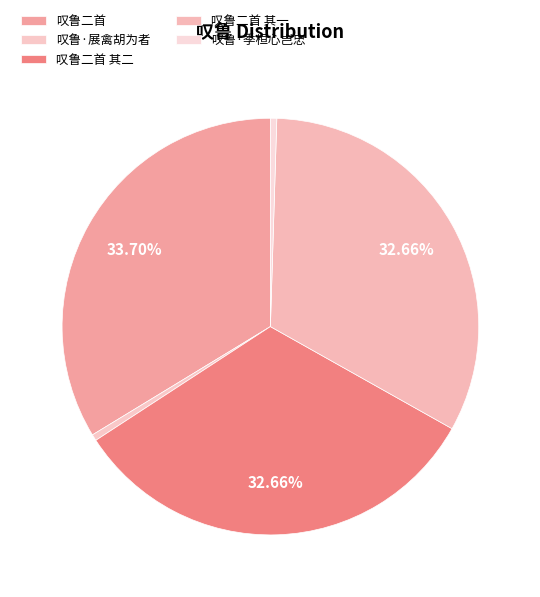

Combined, what portion of the pie is 叹鲁·展禽胡为者 and 叹鲁二首?

34.2%